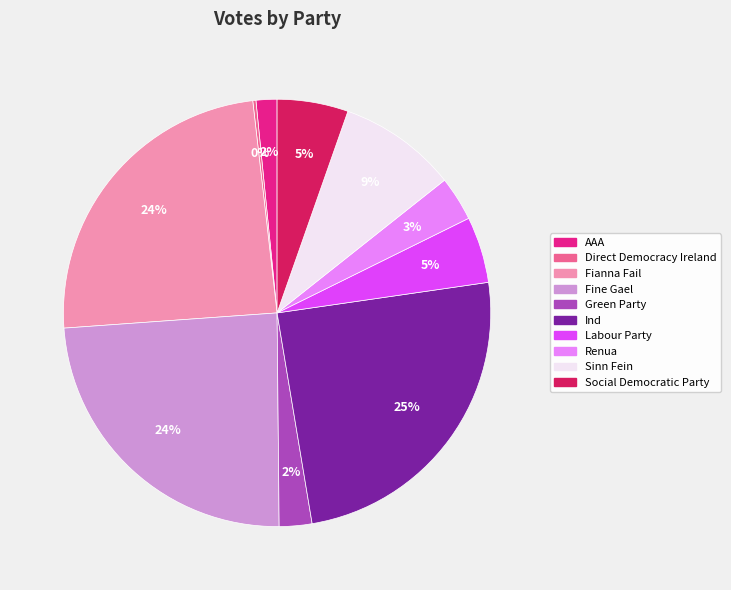

Is the sum of Sinn Fein and Renua greater than half?

No